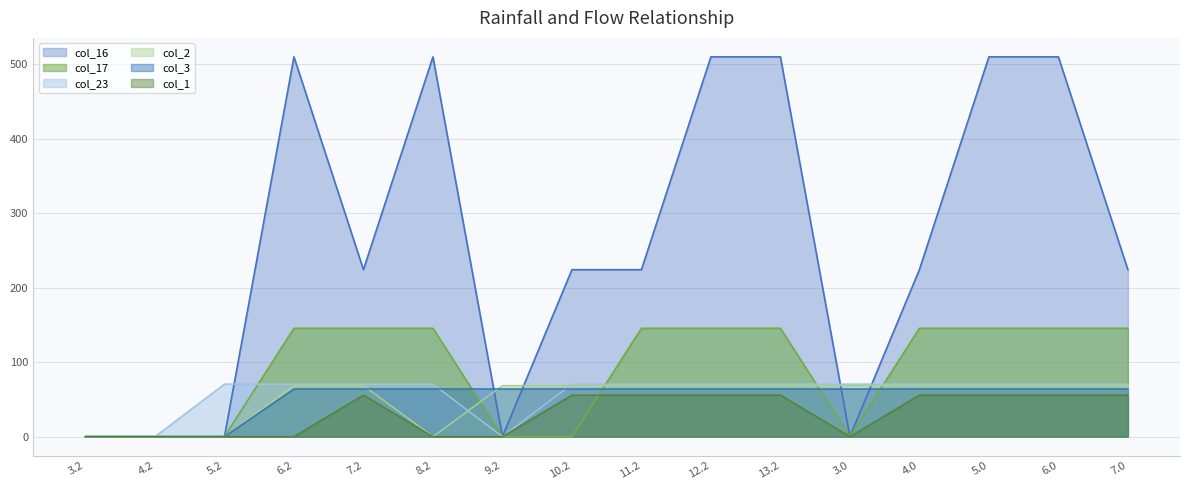

Which category has the highest value across all series?

6.2